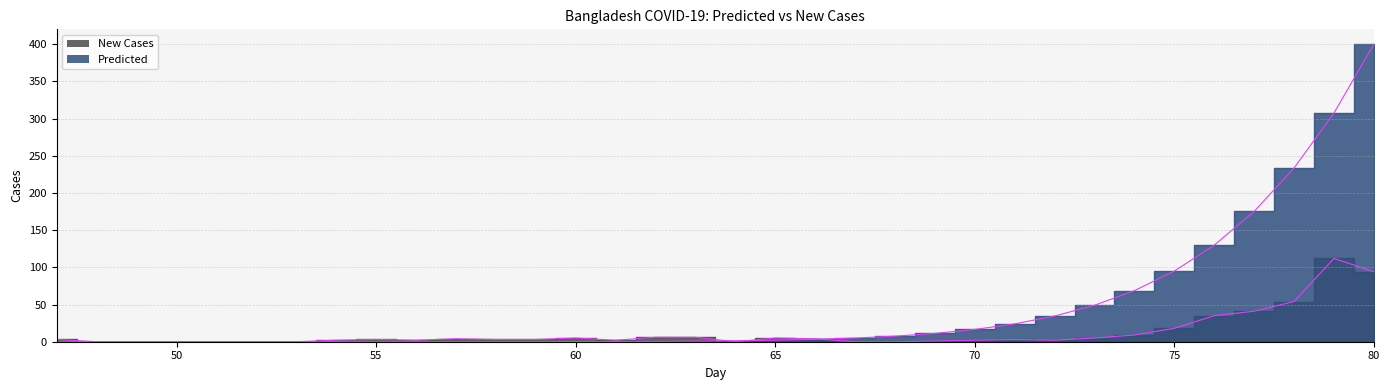

Rank the categories by New Cases value from lowest to highest.

48, 49, 50, 51, 52, 53, 64, 67, 68, 69, 54, 56, 61, 70, 72, 47, 55, 58, 59, 71, 57, 66, 60, 65, 73, 62, 63, 74, 75, 76, 77, 78, 80, 79